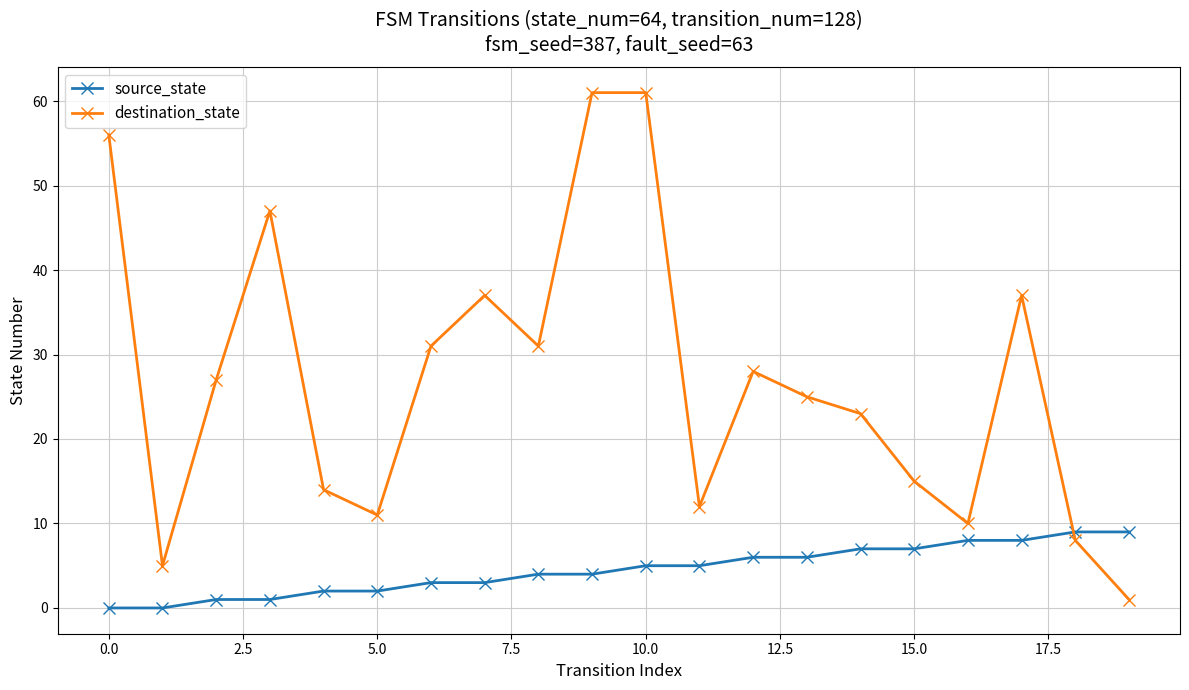

How many interior local valleys does the destination_state series have?

5